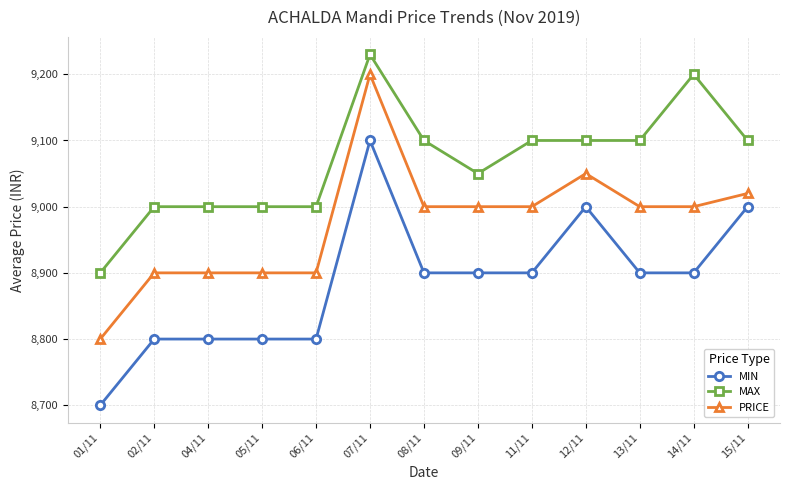

Count the MIN values in the range 8800 to 8900.

9